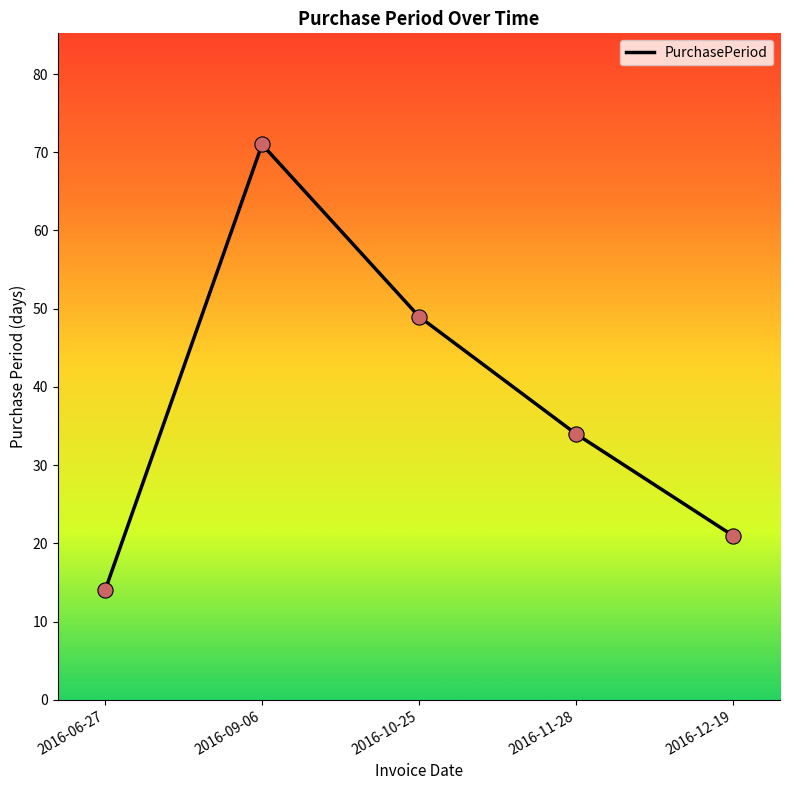

What is the change in value from 2016-06-27 to 2016-12-19?

+7